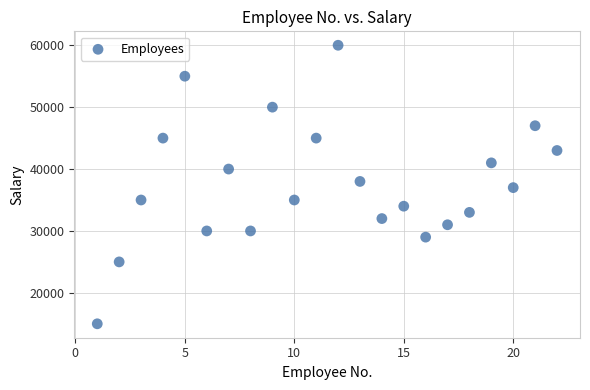

What is the range of X values (max minus min)?

21